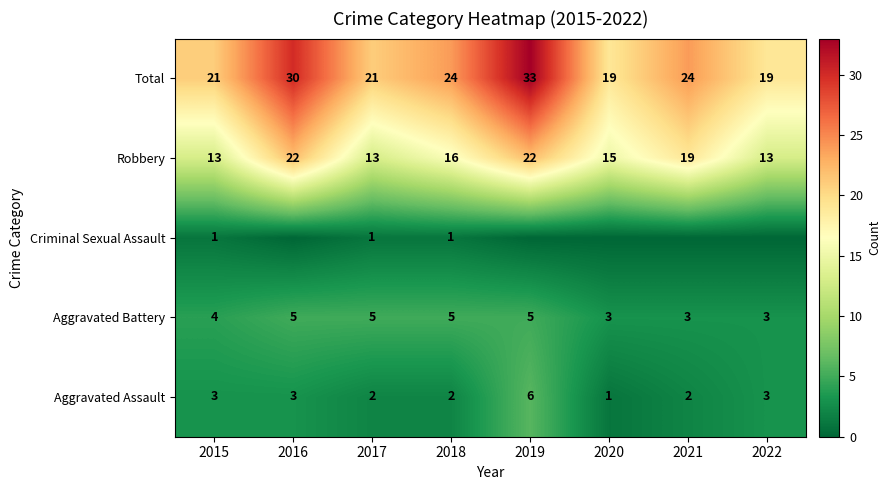

What is the difference between the maximum and minimum values in the Total series?

14